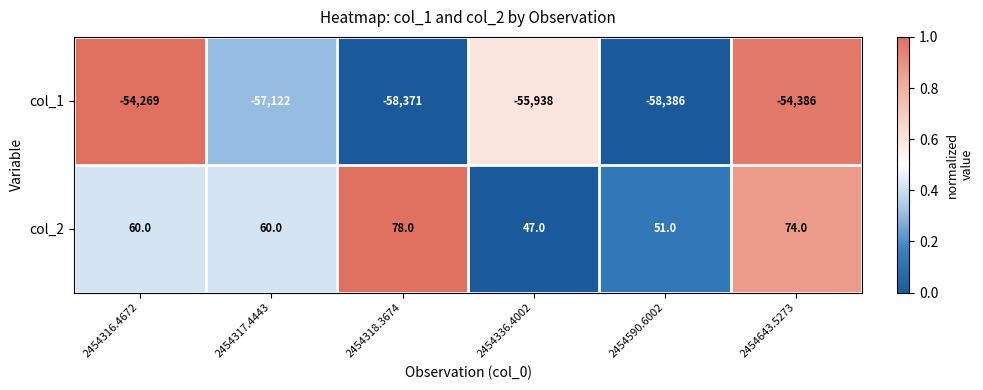

What is the maximum value shown in the chart?

78